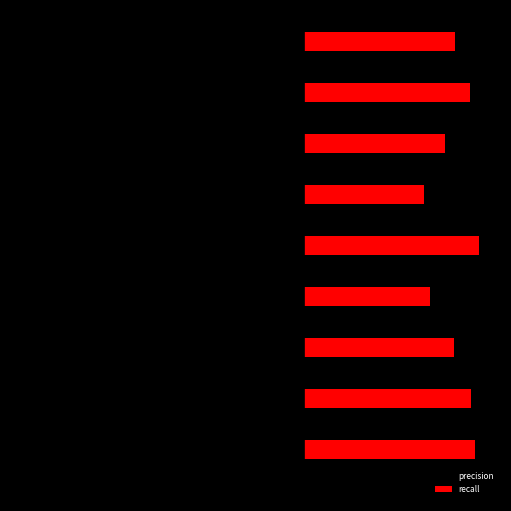

What are all the series names shown in the legend?

precision, recall